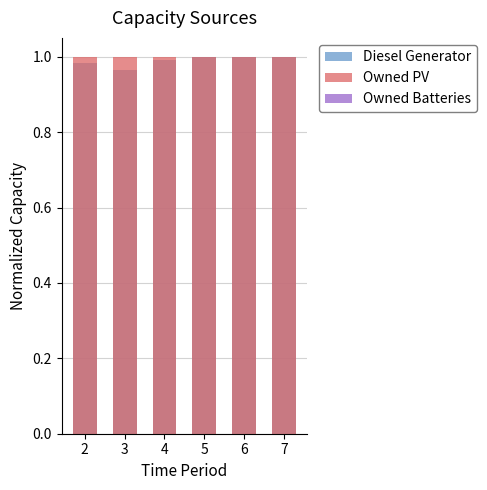

What is the spread (max minus min) of values at 7?

1.0